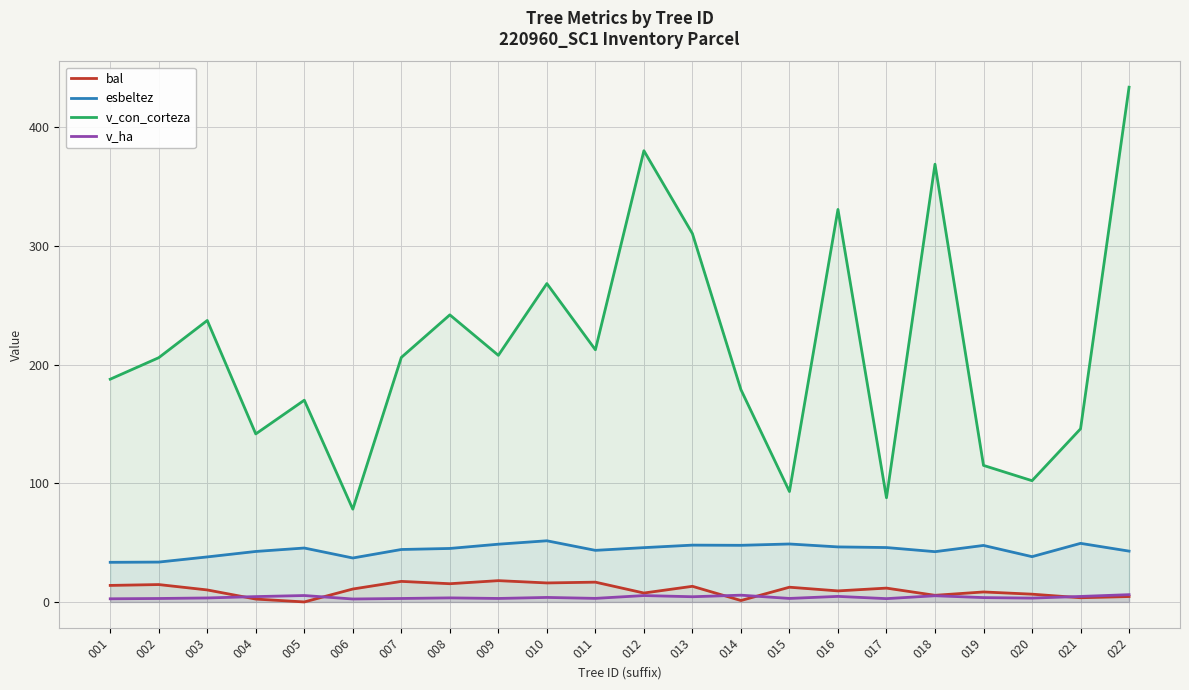

How many values in the esbeltez series exceed 45?

12